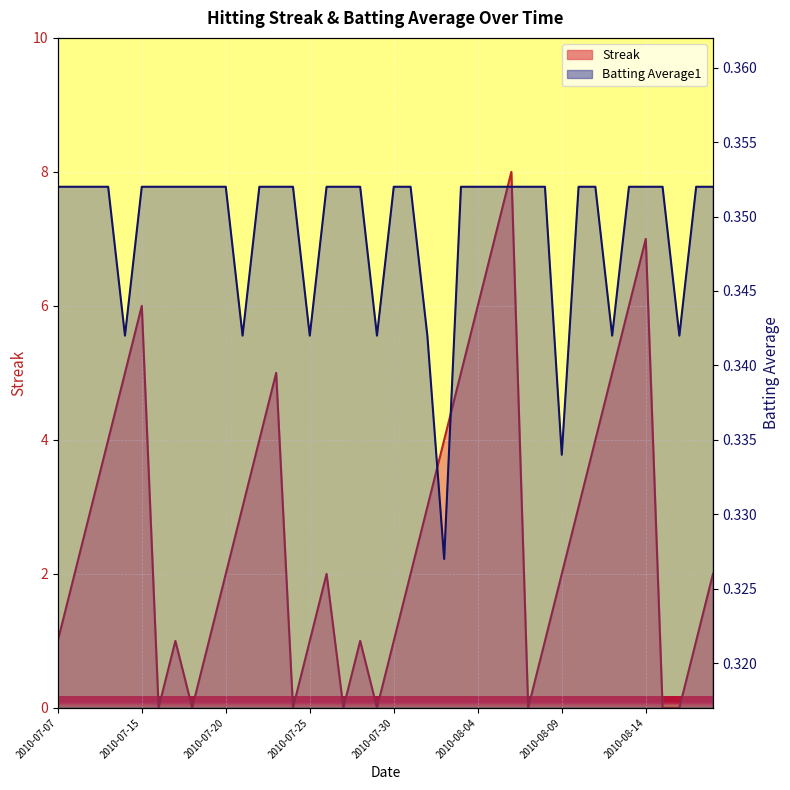

What are all the series names shown in the legend?

Streak, Batting Average1